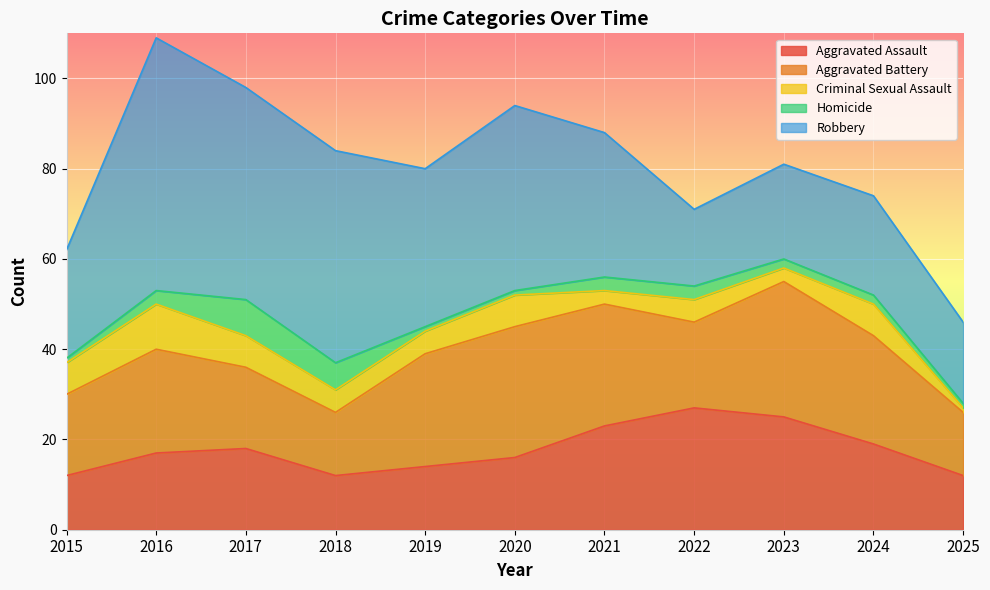

Which category has the lowest value across all series?

2025